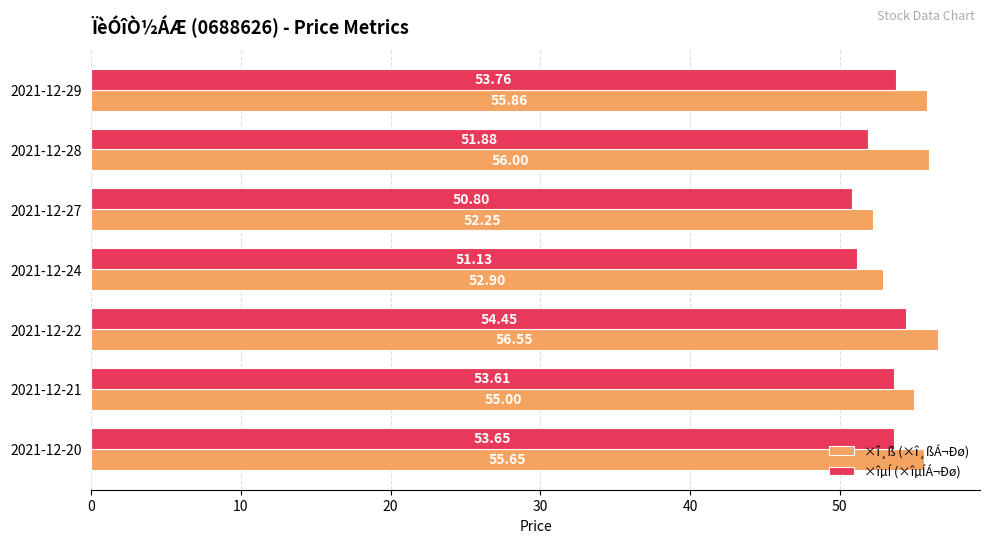

At which label is ×î¸ß (×î¸ßÁ¬Ðø) closest to 54?

2021-12-21